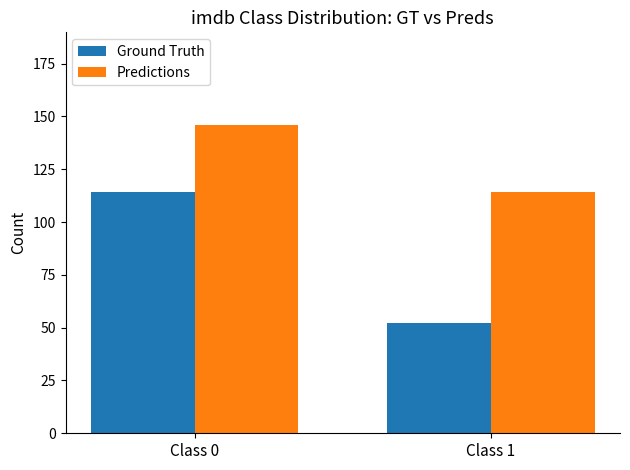

How many bars are there in each group?

2